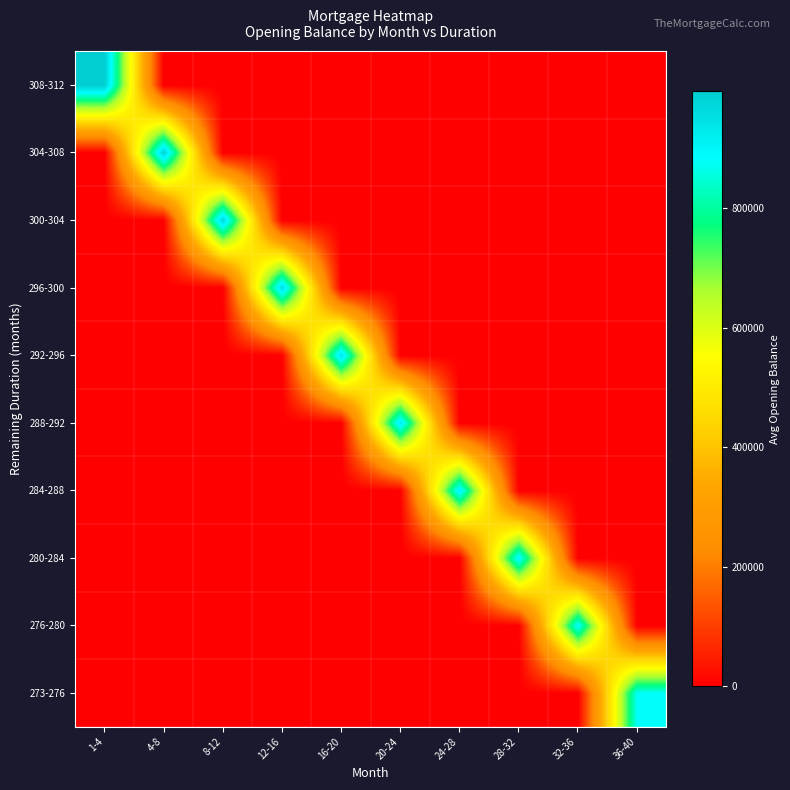

What is the total value across all series at 1-4?

995192.3